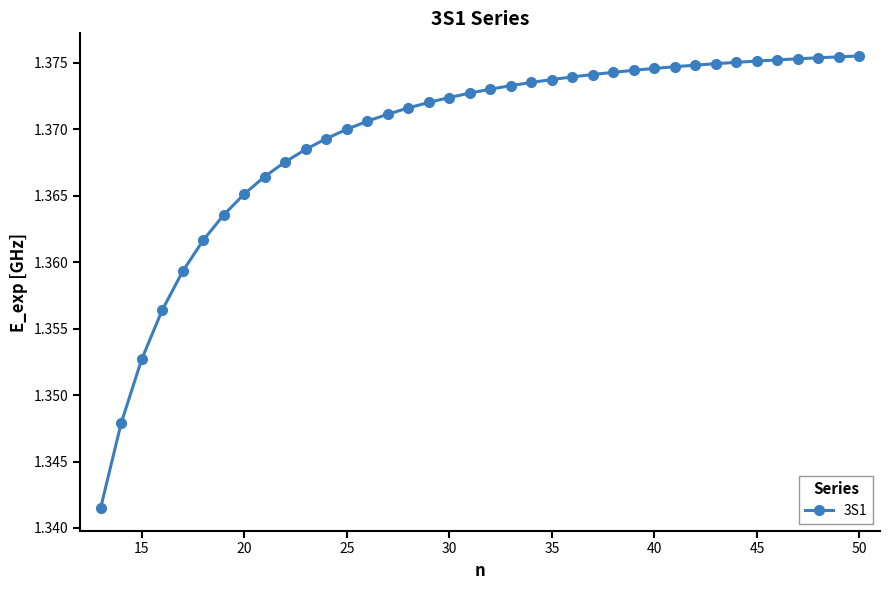

Does the chart have visible grid lines?

No